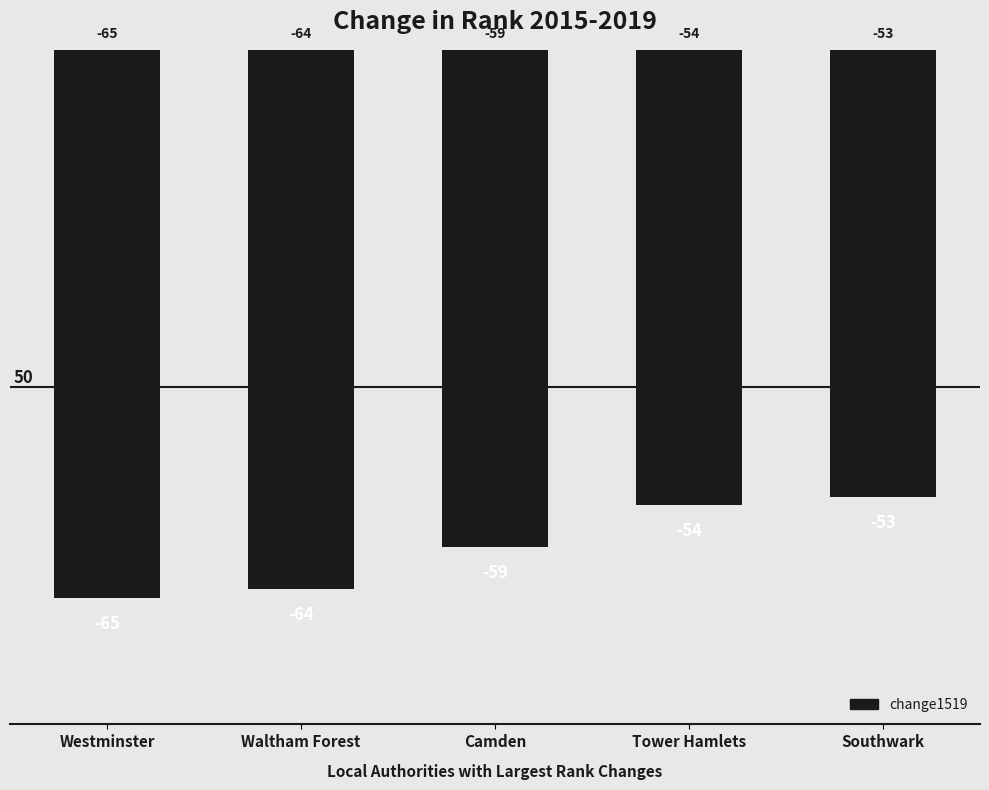

Where is the data nearest to the value -59?

Camden